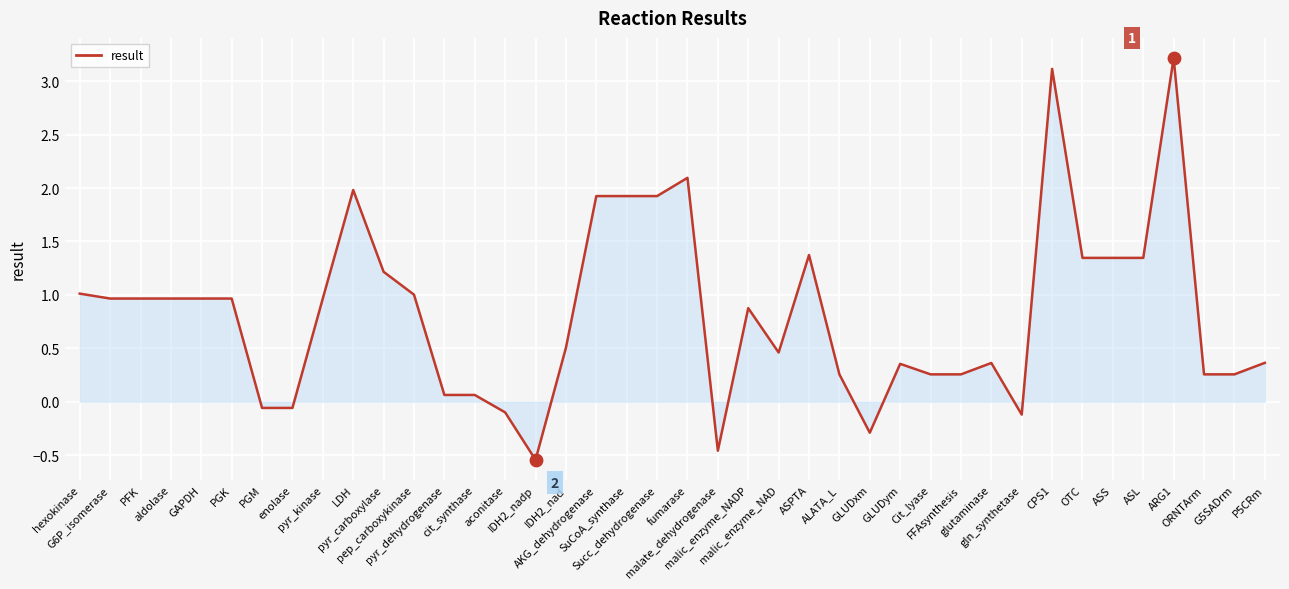

Which has a higher value, GLUDxm or AKG_dehydrogenase?

AKG_dehydrogenase